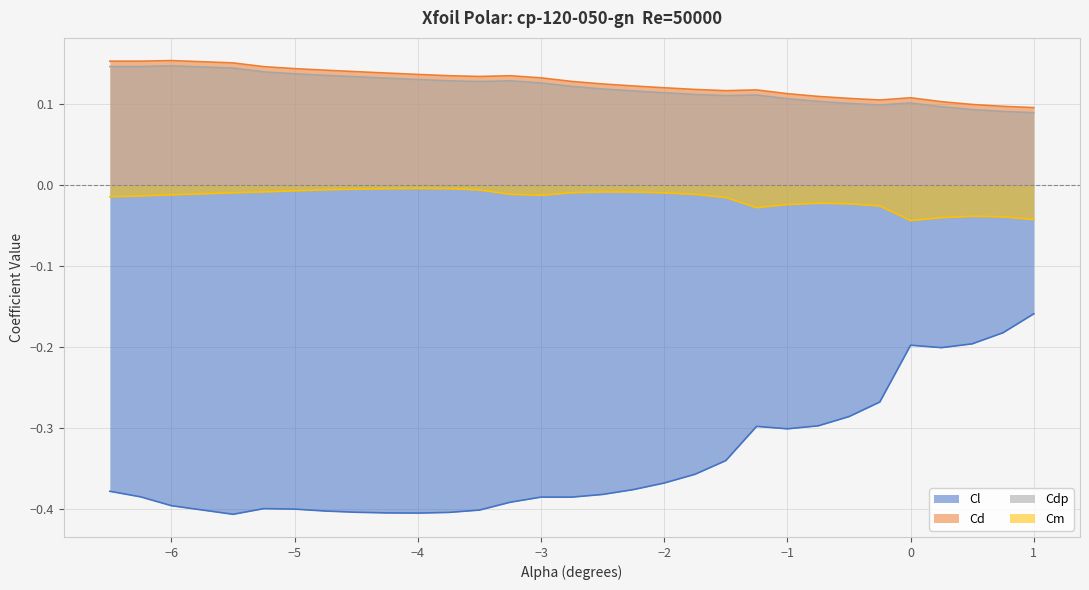

Reading left to right, extract all data points from this chart.

Cl: -6.5=-0.4	-6.25=-0.4	-6.0=-0.4	-5.5=-0.4	-5.25=-0.4	-5.0=-0.4	-4.75=-0.4	-4.5=-0.4	-4.25=-0.4	-4.0=-0.4	-3.75=-0.4	-3.5=-0.4	-3.25=-0.4	-3.0=-0.4	-2.75=-0.4	-2.5=-0.4	-2.25=-0.4	-2.0=-0.4	-1.75=-0.4	-1.5=-0.3	-1.25=-0.3	-1.0=-0.3	-0.75=-0.3	-0.5=-0.3	-0.25=-0.3	0.0=-0.2	0.25=-0.2	0.5=-0.2	0.75=-0.2	1.0=-0.2
Cd: -6.5=0.2	-6.25=0.2	-6.0=0.2	-5.5=0.2	-5.25=0.1	-5.0=0.1	-4.75=0.1	-4.5=0.1	-4.25=0.1	-4.0=0.1	-3.75=0.1	-3.5=0.1	-3.25=0.1	-3.0=0.1	-2.75=0.1	-2.5=0.1	-2.25=0.1	-2.0=0.1	-1.75=0.1	-1.5=0.1	-1.25=0.1	-1.0=0.1	-0.75=0.1	-0.5=0.1	-0.25=0.1	0.0=0.1	0.25=0.1	0.5=0.1	0.75=0.1	1.0=0.1
Cdp: -6.5=0.1	-6.25=0.1	-6.0=0.1	-5.5=0.1	-5.25=0.1	-5.0=0.1	-4.75=0.1	-4.5=0.1	-4.25=0.1	-4.0=0.1	-3.75=0.1	-3.5=0.1	-3.25=0.1	-3.0=0.1	-2.75=0.1	-2.5=0.1	-2.25=0.1	-2.0=0.1	-1.75=0.1	-1.5=0.1	-1.25=0.1	-1.0=0.1	-0.75=0.1	-0.5=0.1	-0.25=0.1	0.0=0.1	0.25=0.1	0.5=0.1	0.75=0.1	1.0=0.1
Cm: -6.5=-0.0	-6.25=-0.0	-6.0=-0.0	-5.5=-0.0	-5.25=-0.0	-5.0=-0.0	-4.75=-0.0	-4.5=-0.0	-4.25=-0.0	-4.0=-0.0	-3.75=-0.0	-3.5=-0.0	-3.25=-0.0	-3.0=-0.0	-2.75=-0.0	-2.5=-0.0	-2.25=-0.0	-2.0=-0.0	-1.75=-0.0	-1.5=-0.0	-1.25=-0.0	-1.0=-0.0	-0.75=-0.0	-0.5=-0.0	-0.25=-0.0	0.0=-0.0	0.25=-0.0	0.5=-0.0	0.75=-0.0	1.0=-0.0